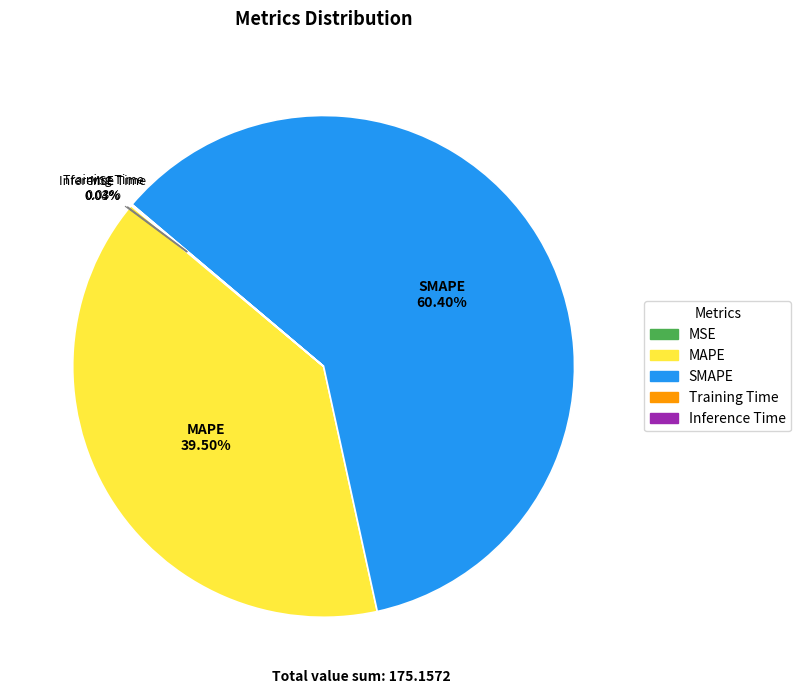

Which category has the biggest portion of the pie?

SMAPE